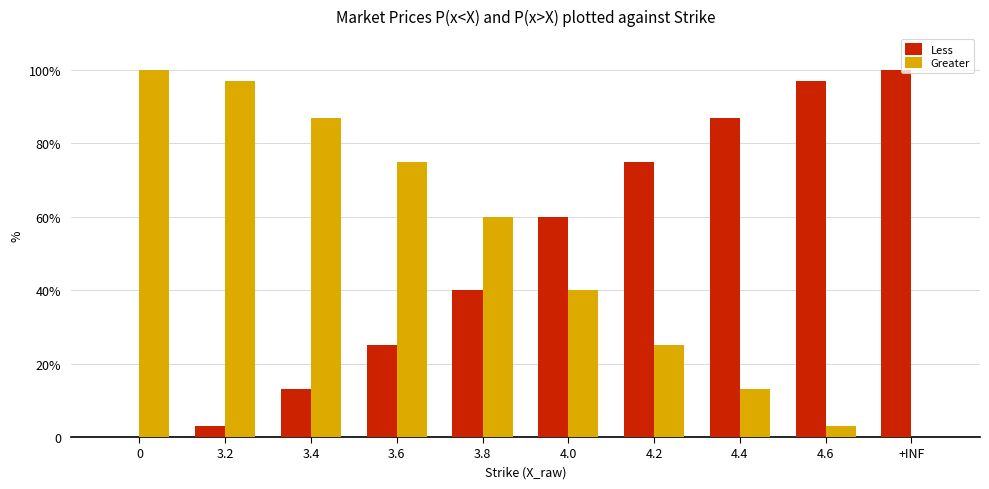

What are all the series names shown in the legend?

Less, Greater